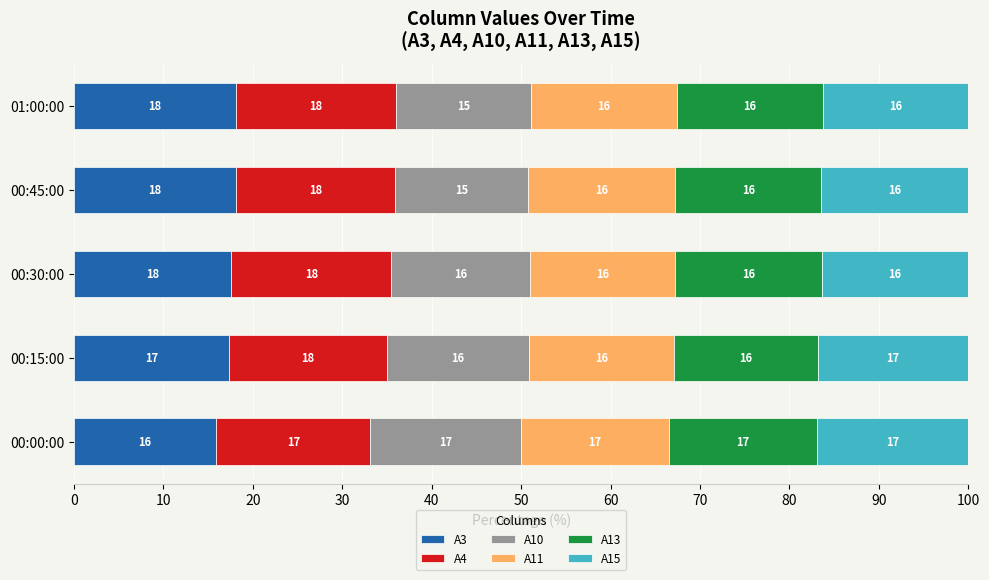

What is the lowest value of the A3 series?

15.9